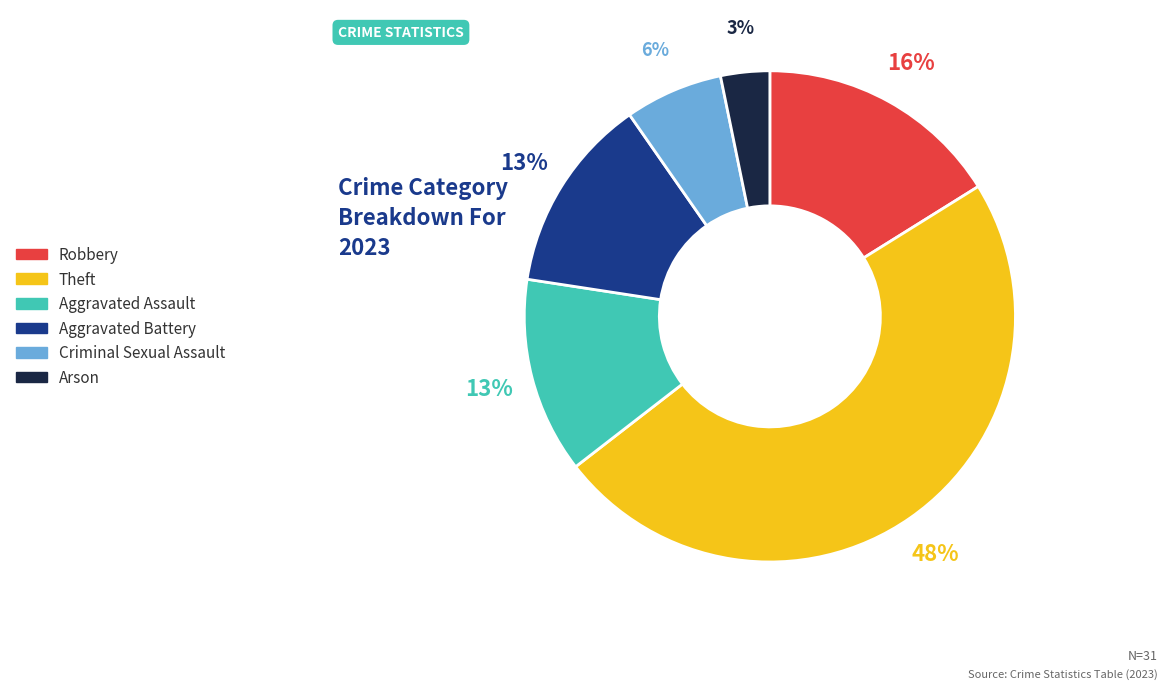

Does any single category account for the majority?

No